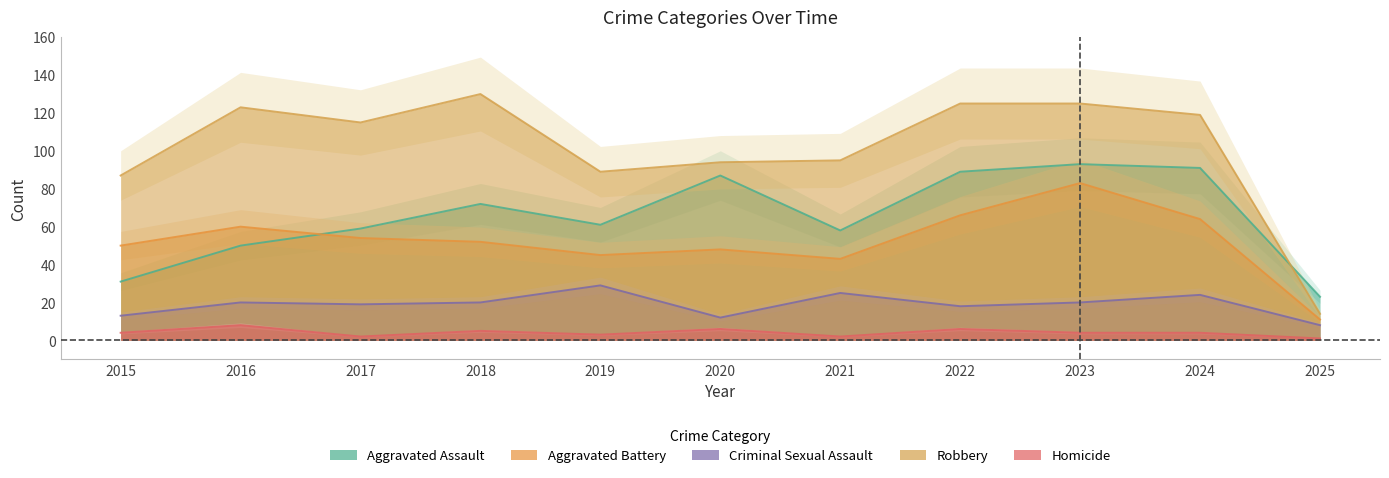

Reading left to right, extract all data points from this chart.

Aggravated Assault: 31	50	59	72	61	87	58	89	93	91	23
Aggravated Battery: 50	60	54	52	45	48	43	66	83	64	11
Criminal Sexual Assault: 13	20	19	20	29	12	25	18	20	24	8
Robbery: 87	123	115	130	89	94	95	125	125	119	14
Homicide: 4	8	2	5	3	6	2	6	4	4	1